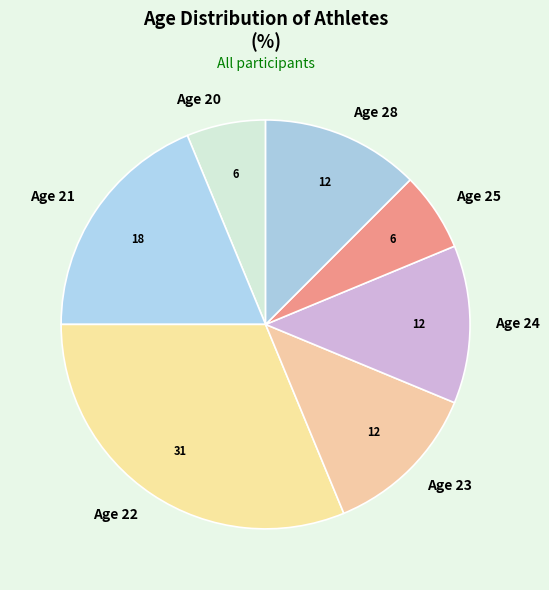

Is the sum of Age 25 and Age 20 greater than half?

No